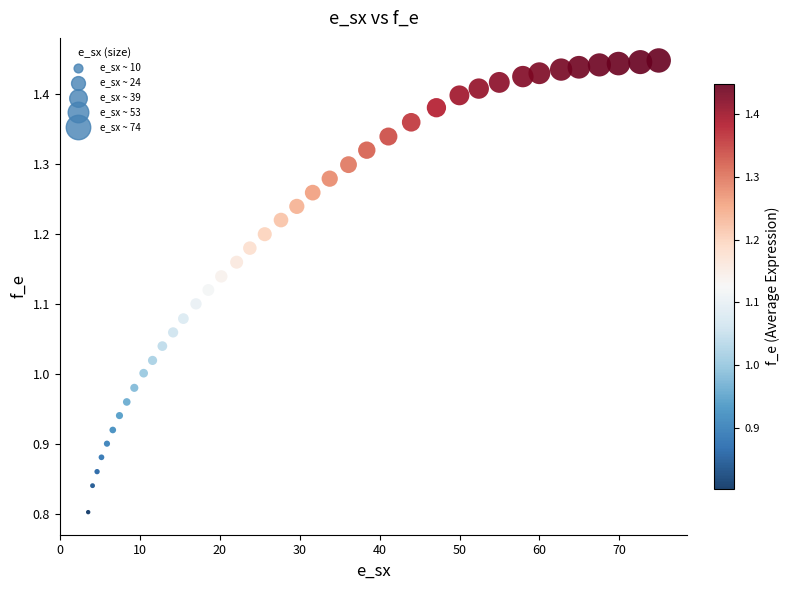

What is the range of X values (max minus min)?

71.4